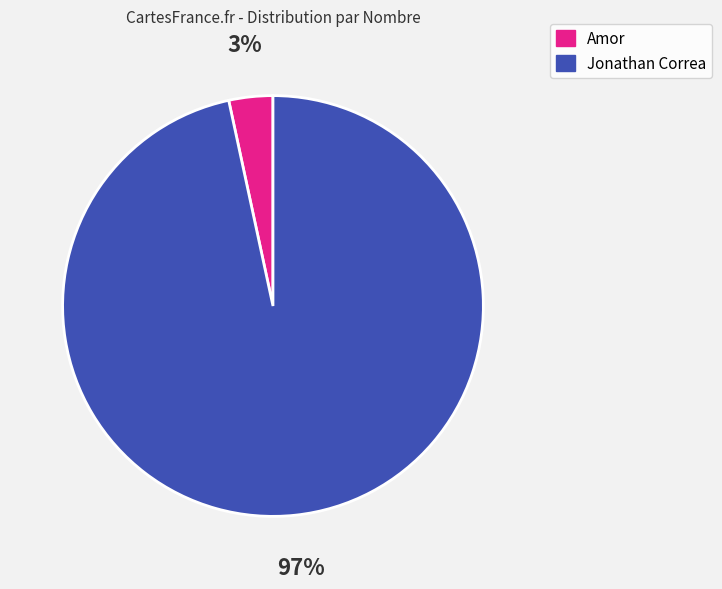

Is the sum of Amor and Jonathan Correa greater than half?

Yes